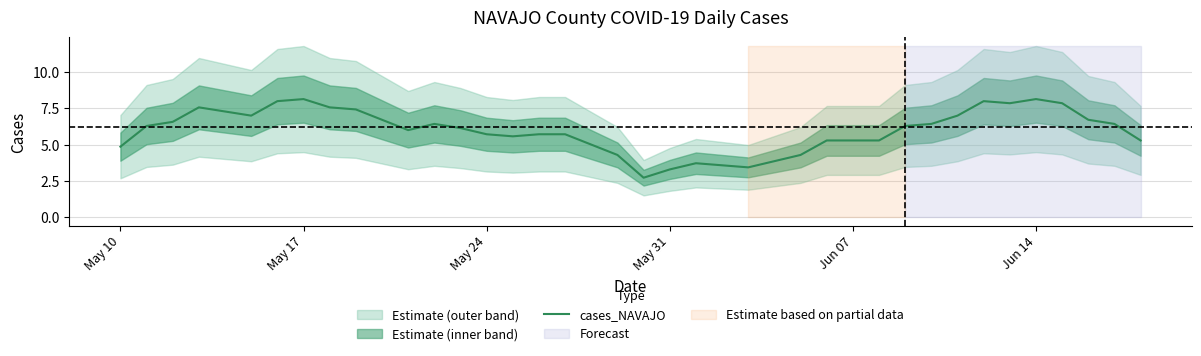

What is the lowest value of the cases_NAVAJO series?

2.7